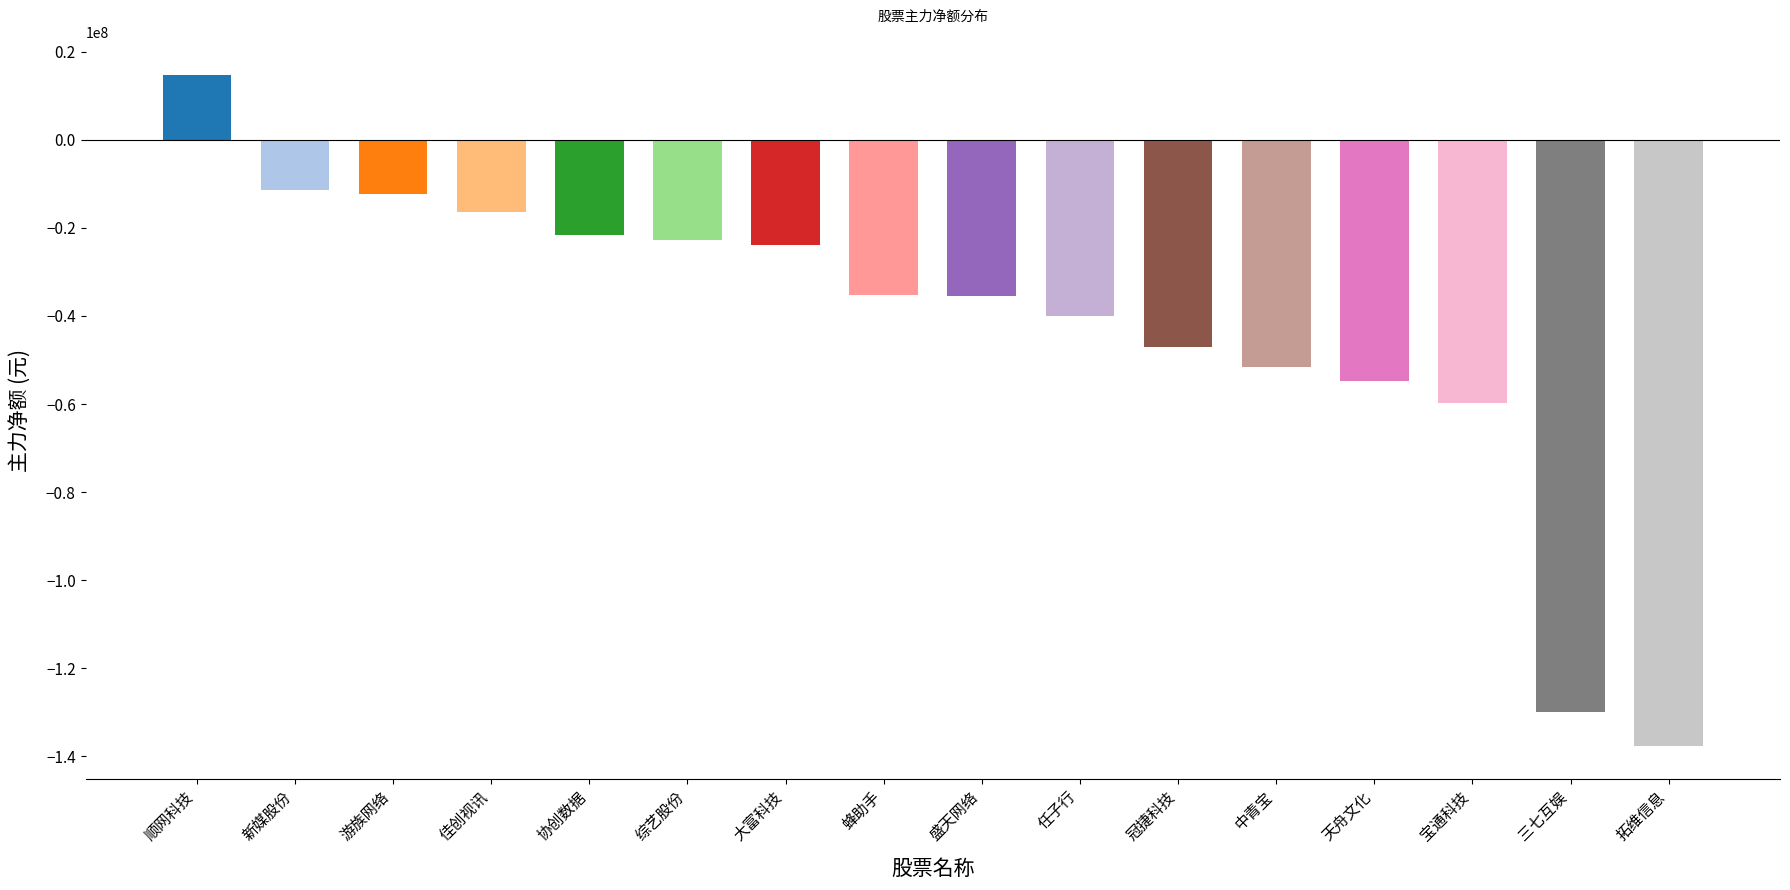

Is it true that the value at 中青宝 is -24740887?

False